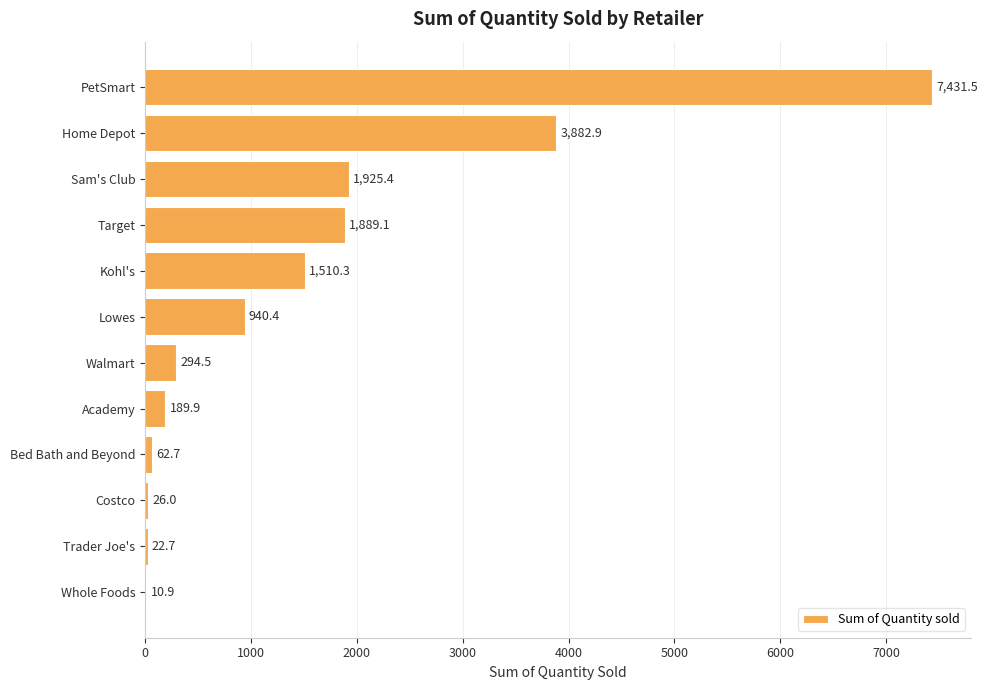

What is the approximate value at Target?

1889.1